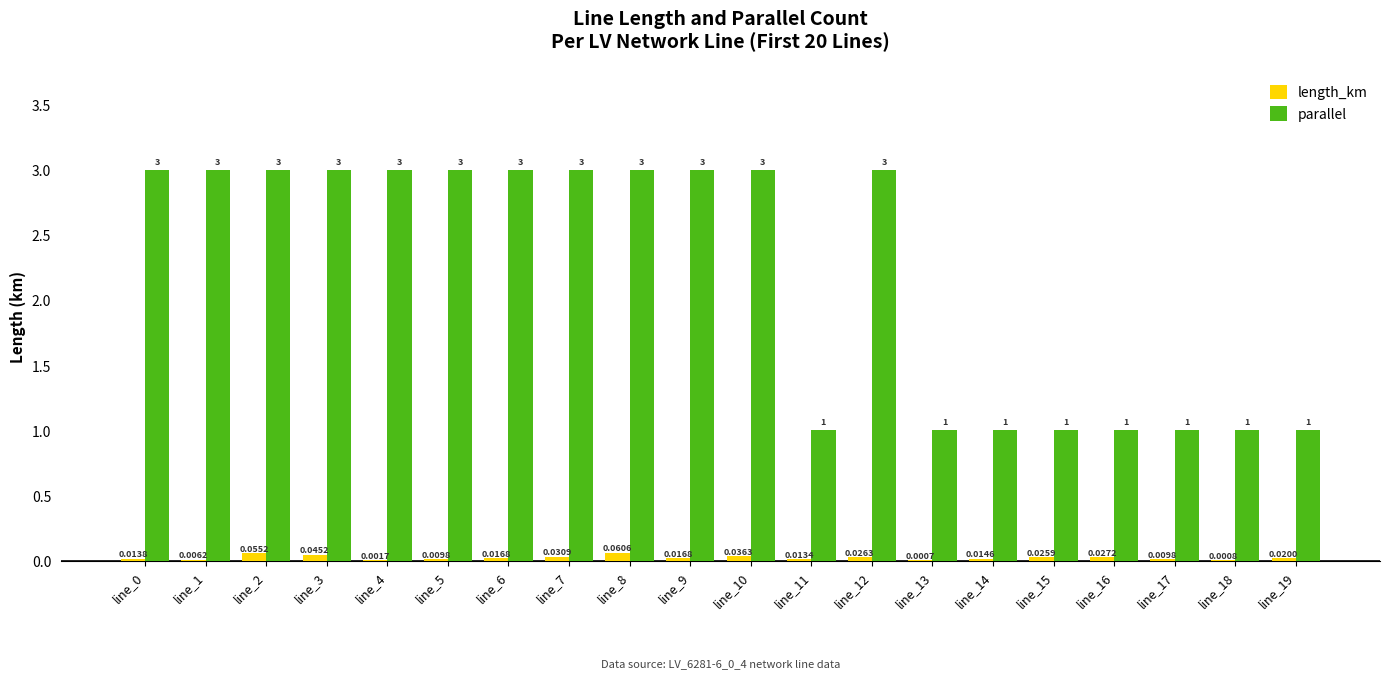

How many groups of bars are there?

20